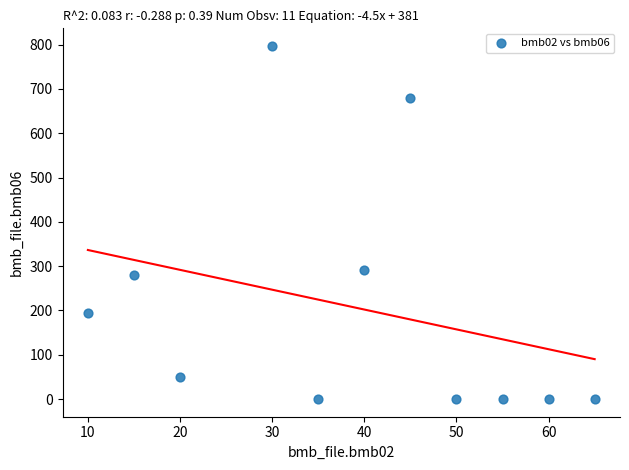

What Y value in the scatter plot is closest to 398?

291.0